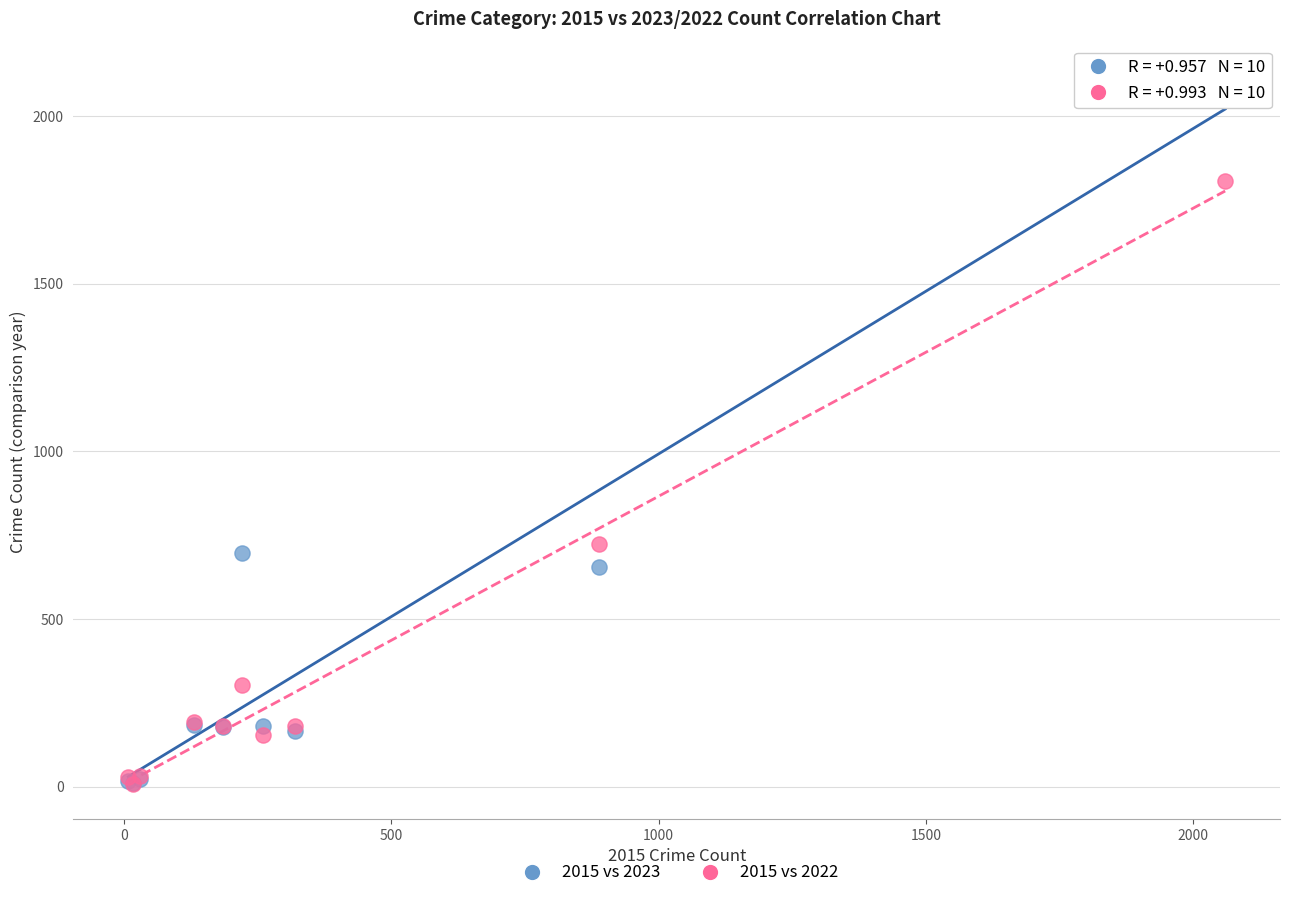

Which series has the largest Y range (max minus min)?

2015 vs 2023